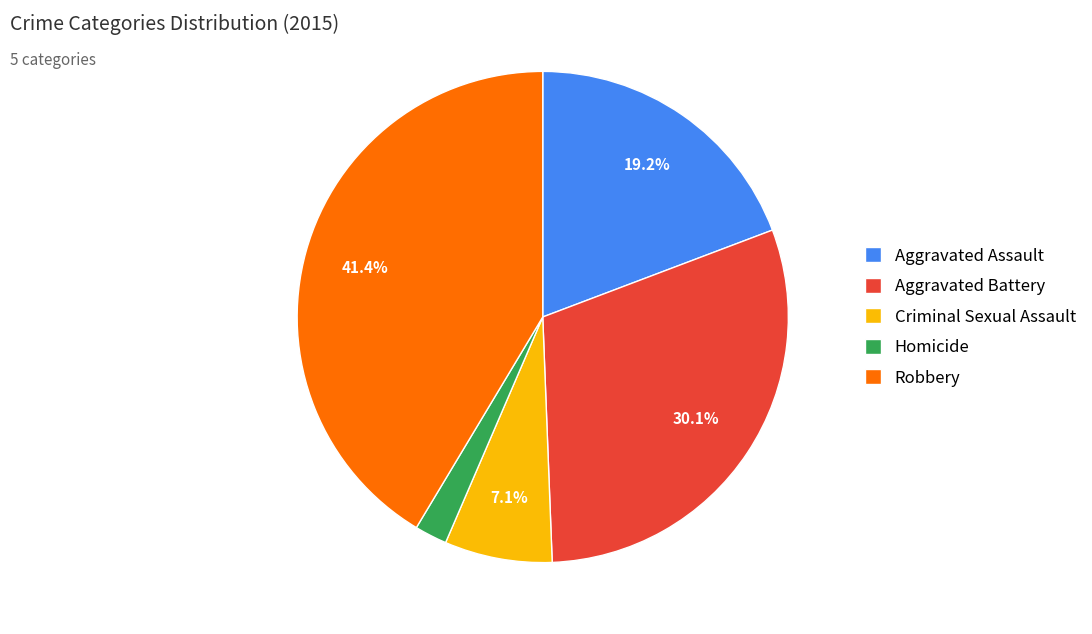

To the nearest percent, what portion does Aggravated Battery represent?

30%